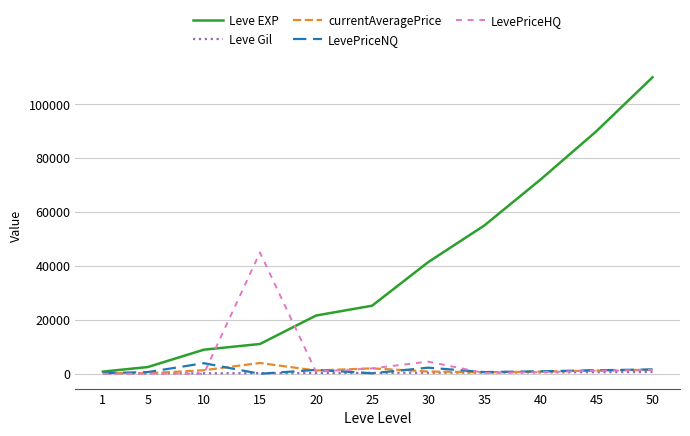

How many lines are shown in the chart?

5